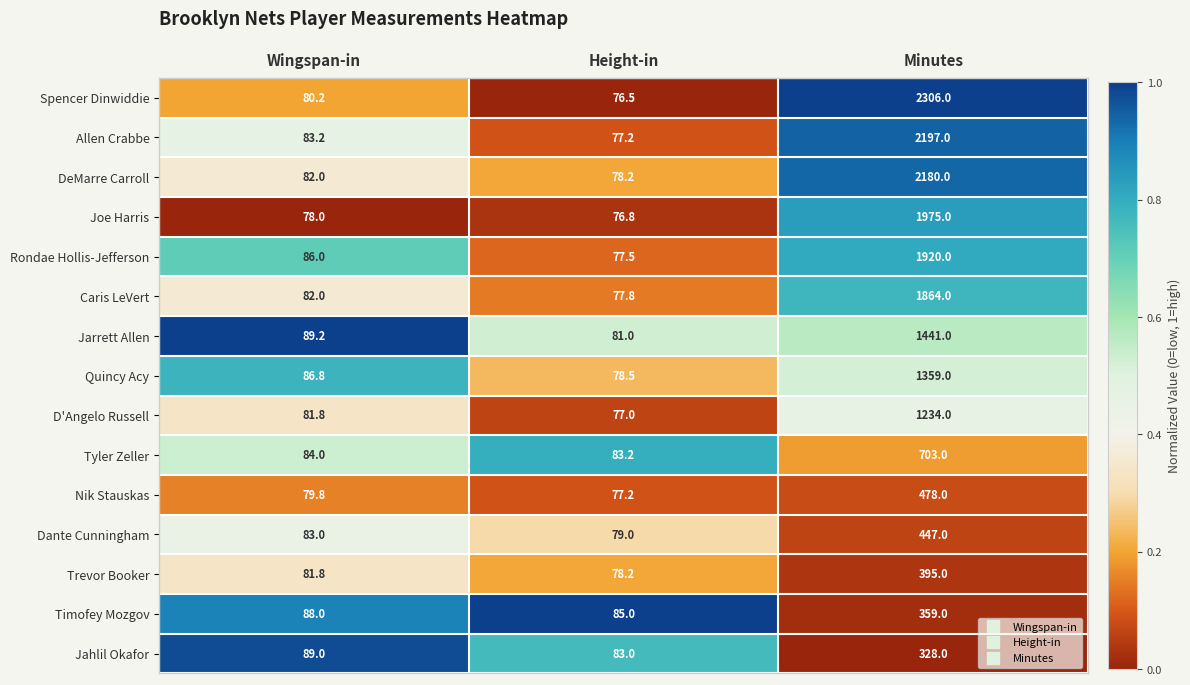

What is the average value of the Dante Cunningham series?

203.0